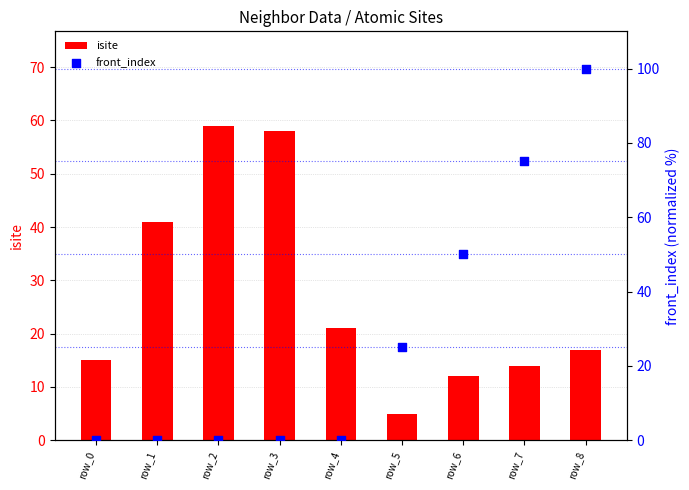

At how many categories does at least one series exceed 81?

1